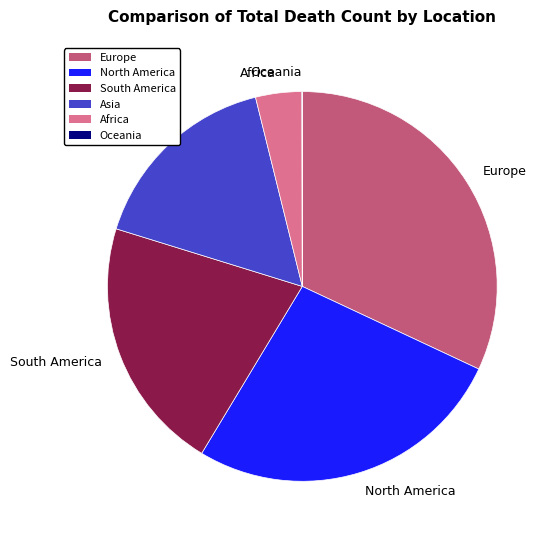

Is there any slice that represents more than half of the pie?

No